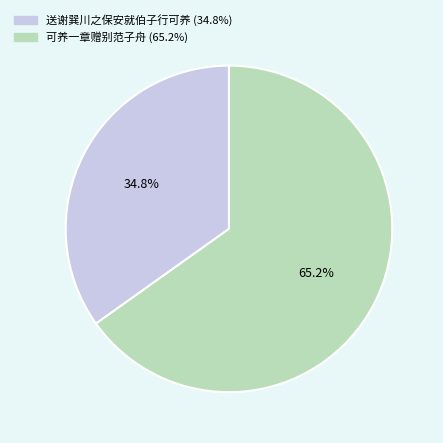

Rank the categories by value from lowest to highest.

送谢巽川之保安就伯子行可养, 可养一章赠别范子舟